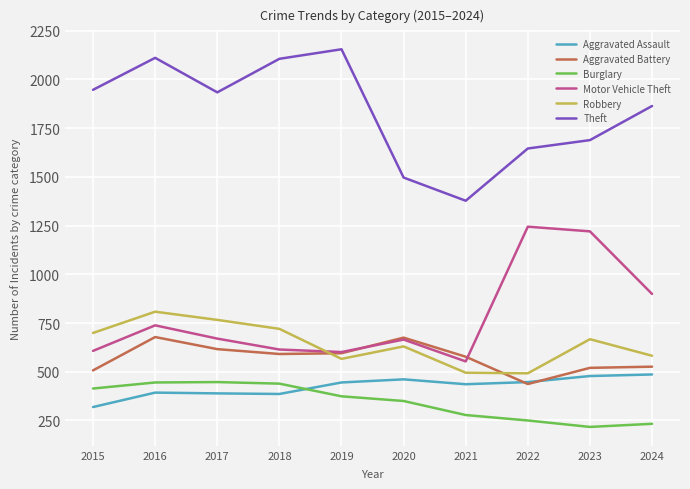

Which series changed the most between 2021 and 2024?

Theft